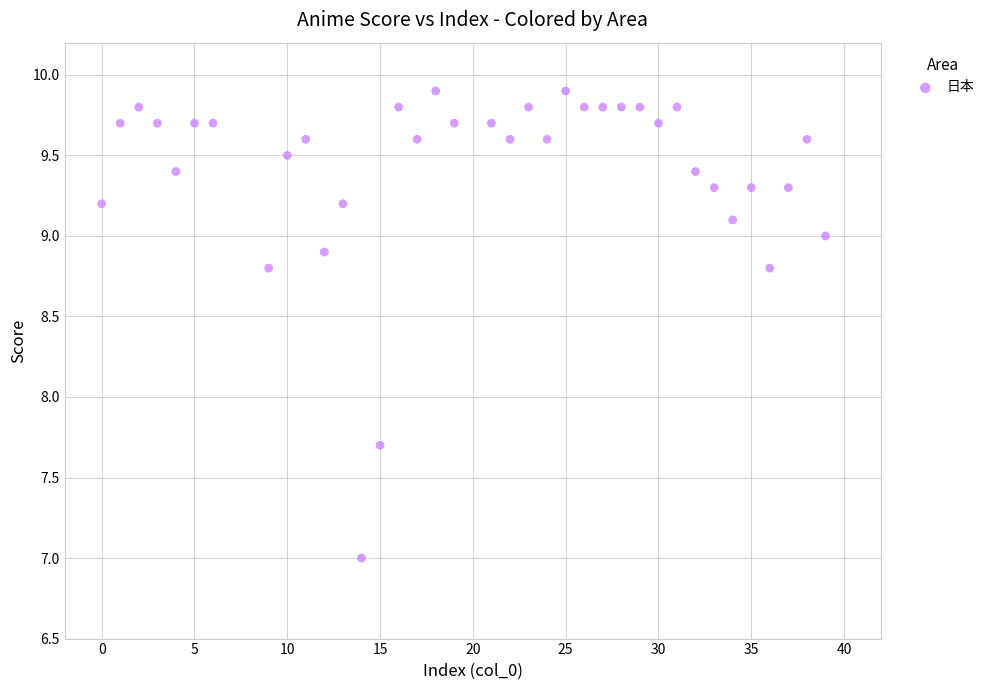

What is the range of Y values (max minus min)?

2.9